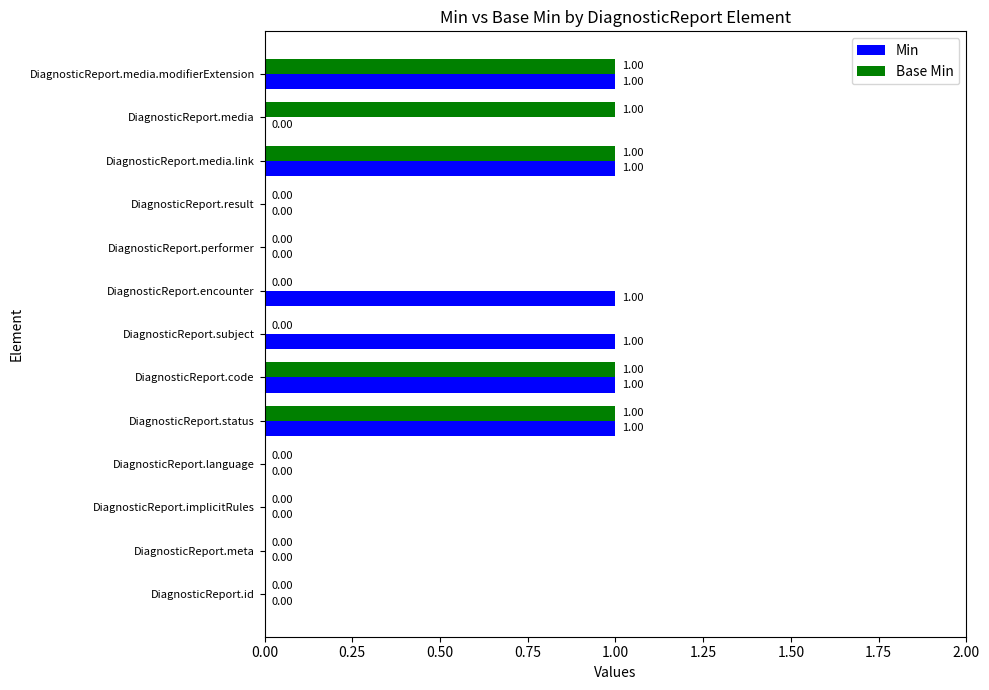

Between DiagnosticReport.implicitRules and DiagnosticReport.encounter, which series saw the biggest shift?

Min